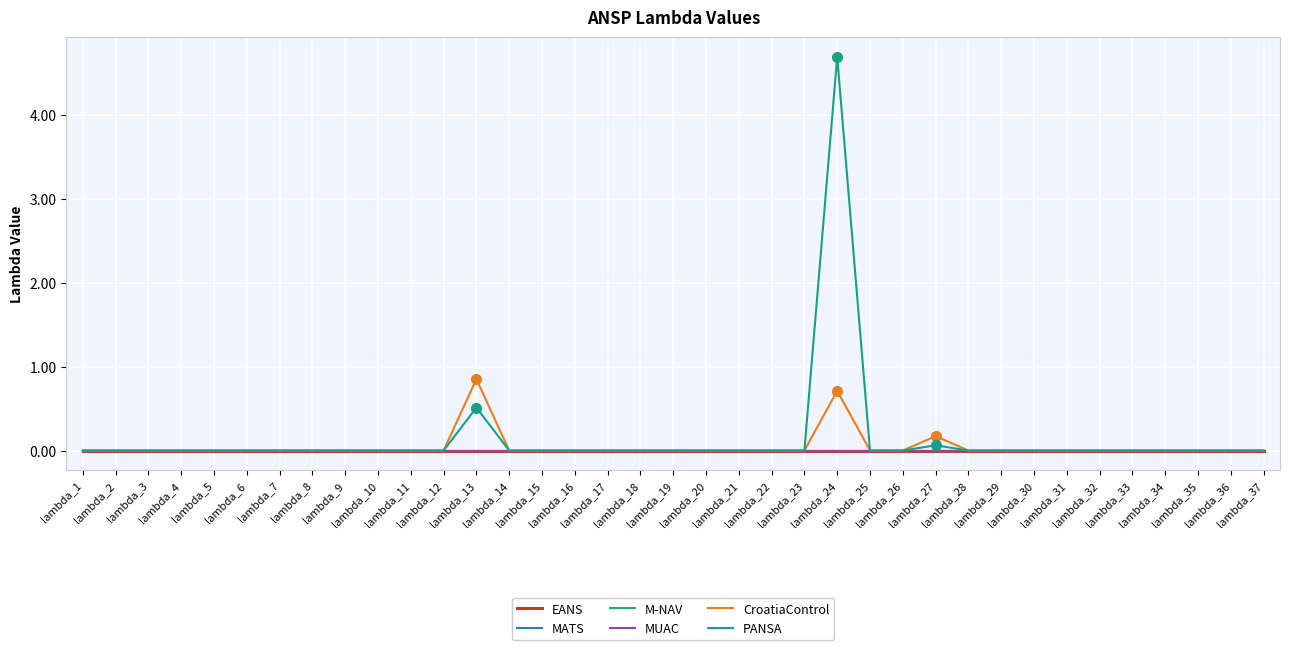

True or false: MATS and PANSA cross at least once.

False